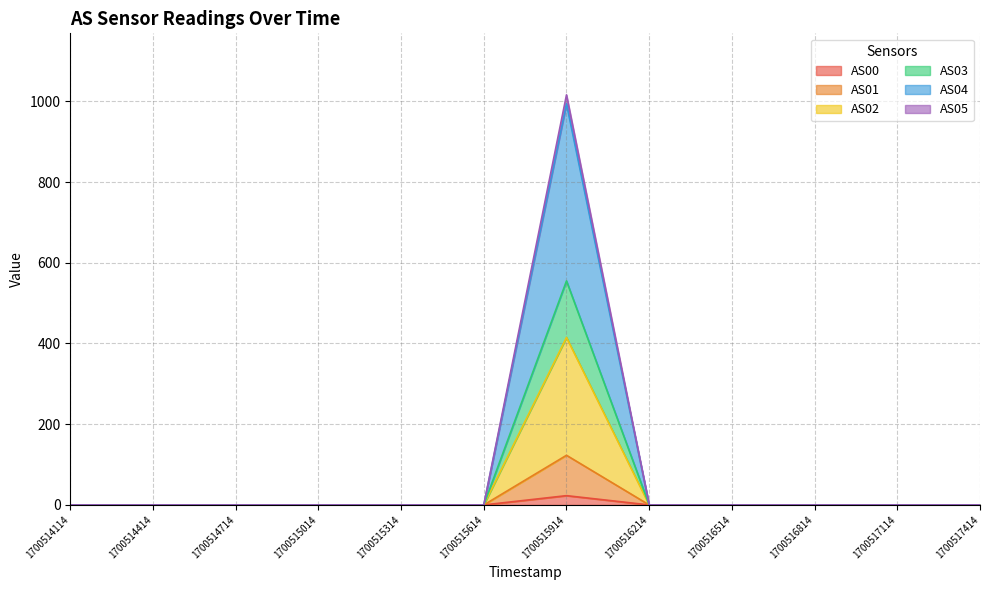

True or false: AS03 and AS05 intersect in this chart.

False